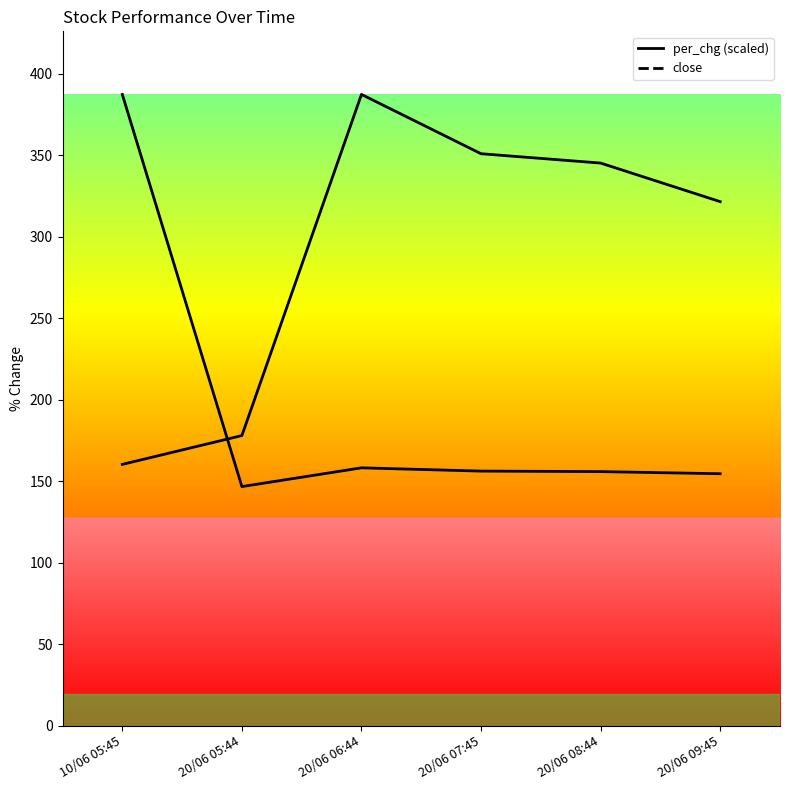

At which label is per_chg (scaled) closest to 273?

20/06 09:45